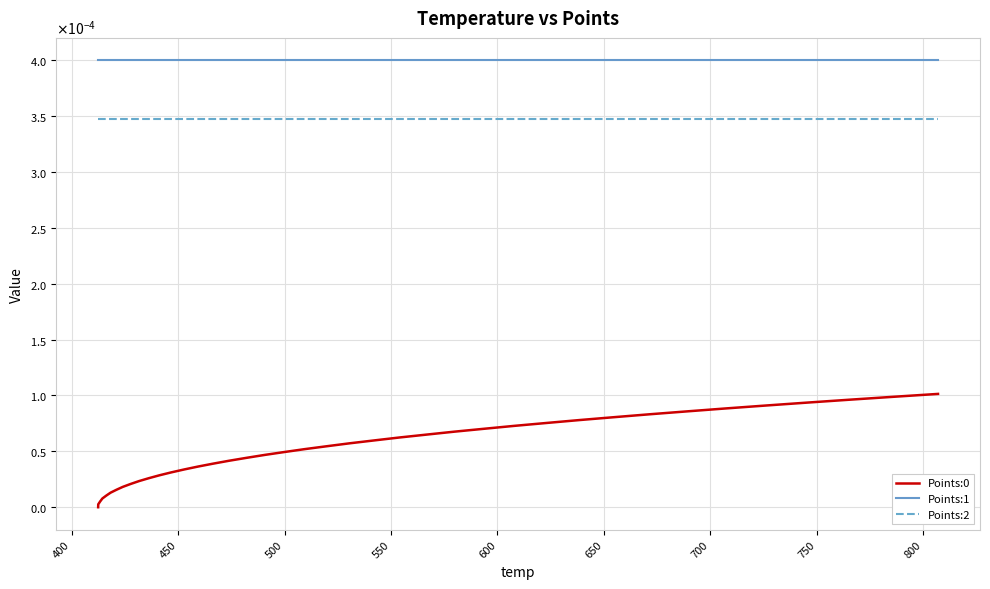

Does the chart display data point markers on the line(s)?

No